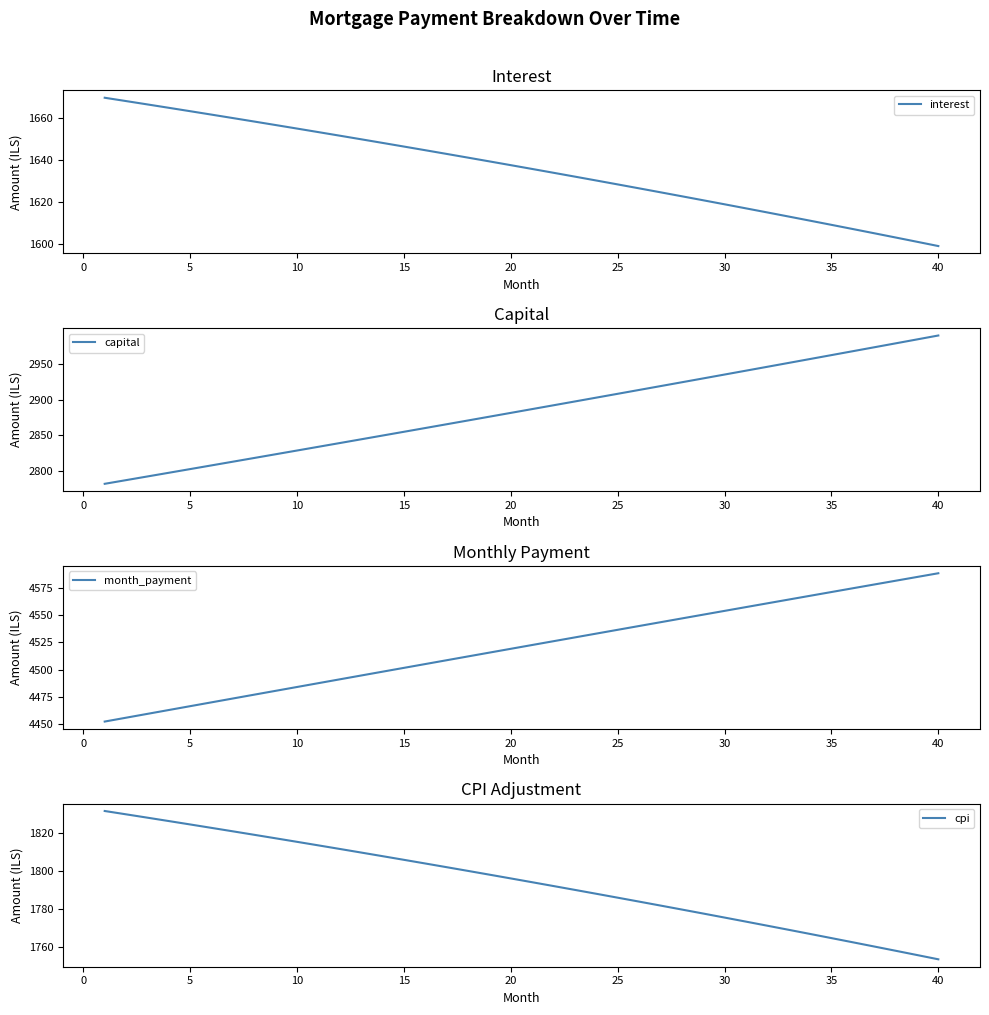

How many lines are shown in the chart?

4